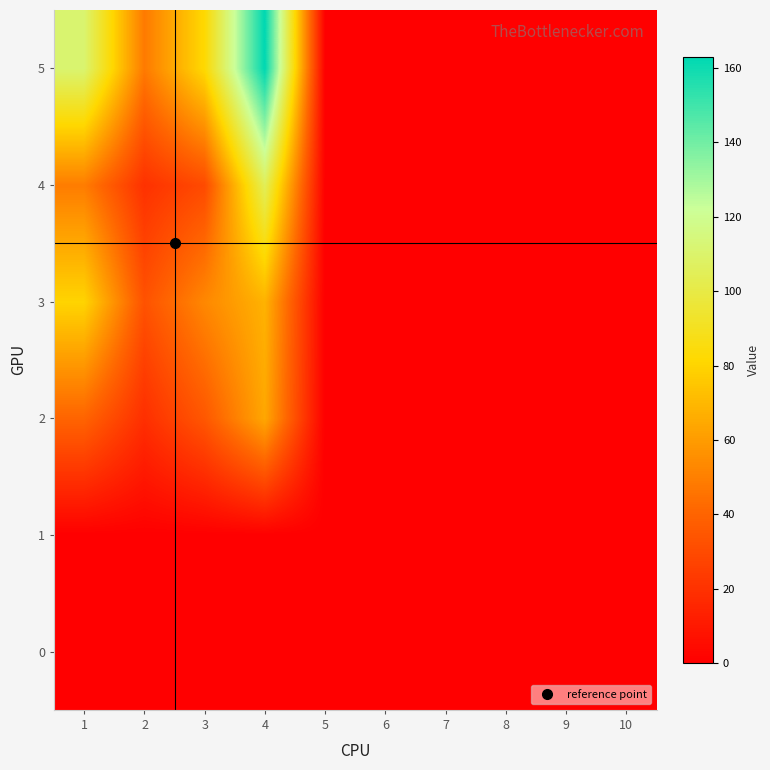

At how many categories does at least one series exceed 103?

2